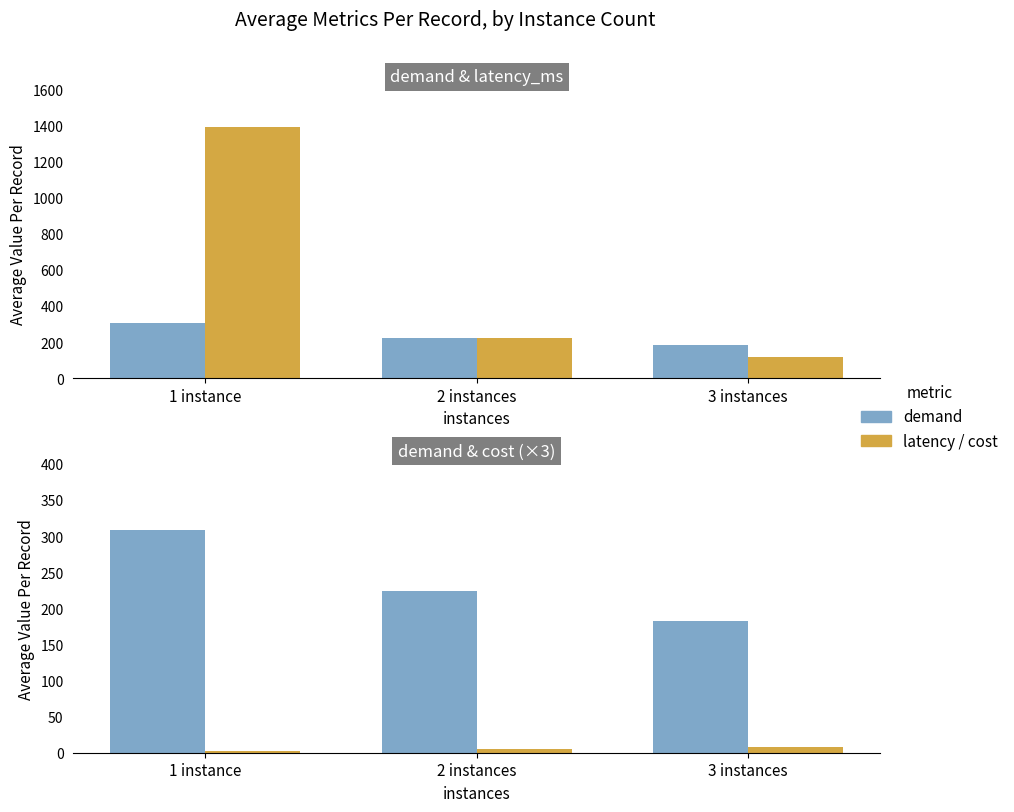

How many values in the demand series are below 224?

1